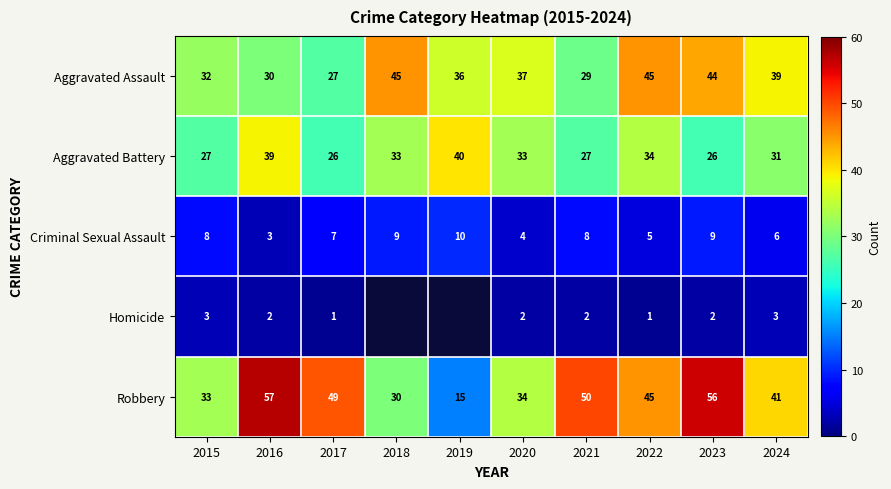

What is the difference between the Aggravated Battery values at 2021 and 2019?

13.0